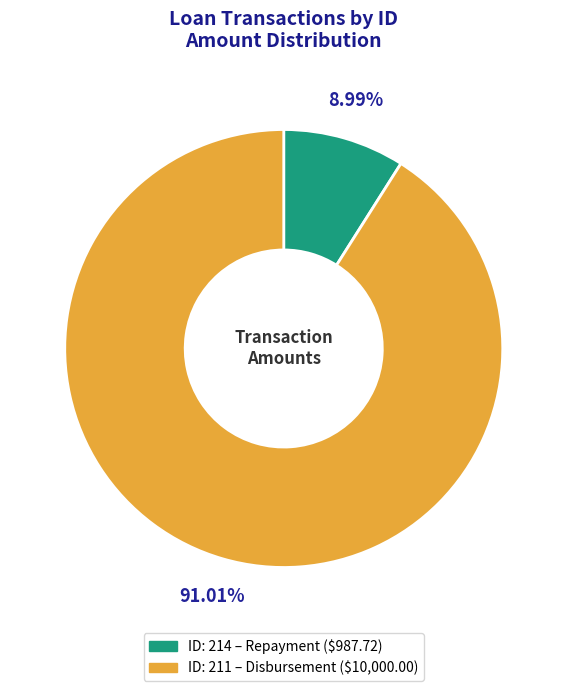

Does any single category account for the majority?

Yes